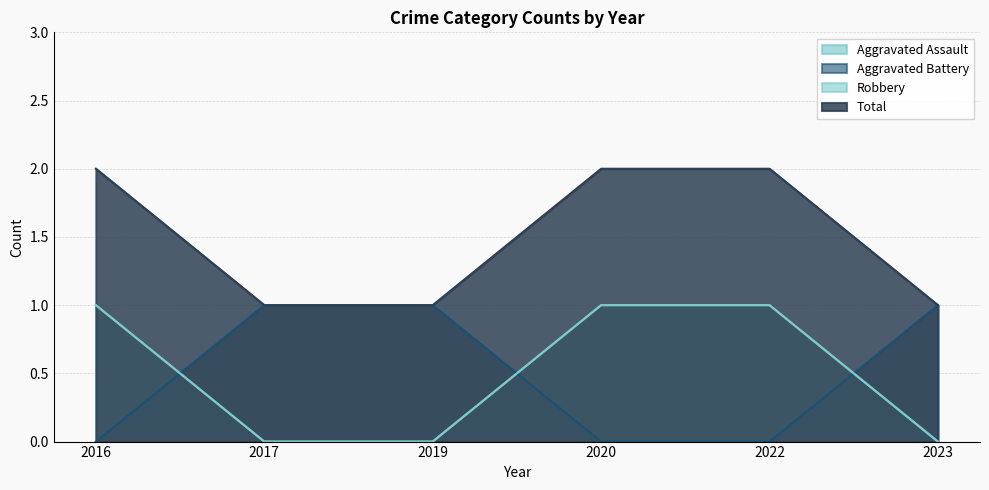

Which series changed the most between 2017 and 2020?

Aggravated Assault